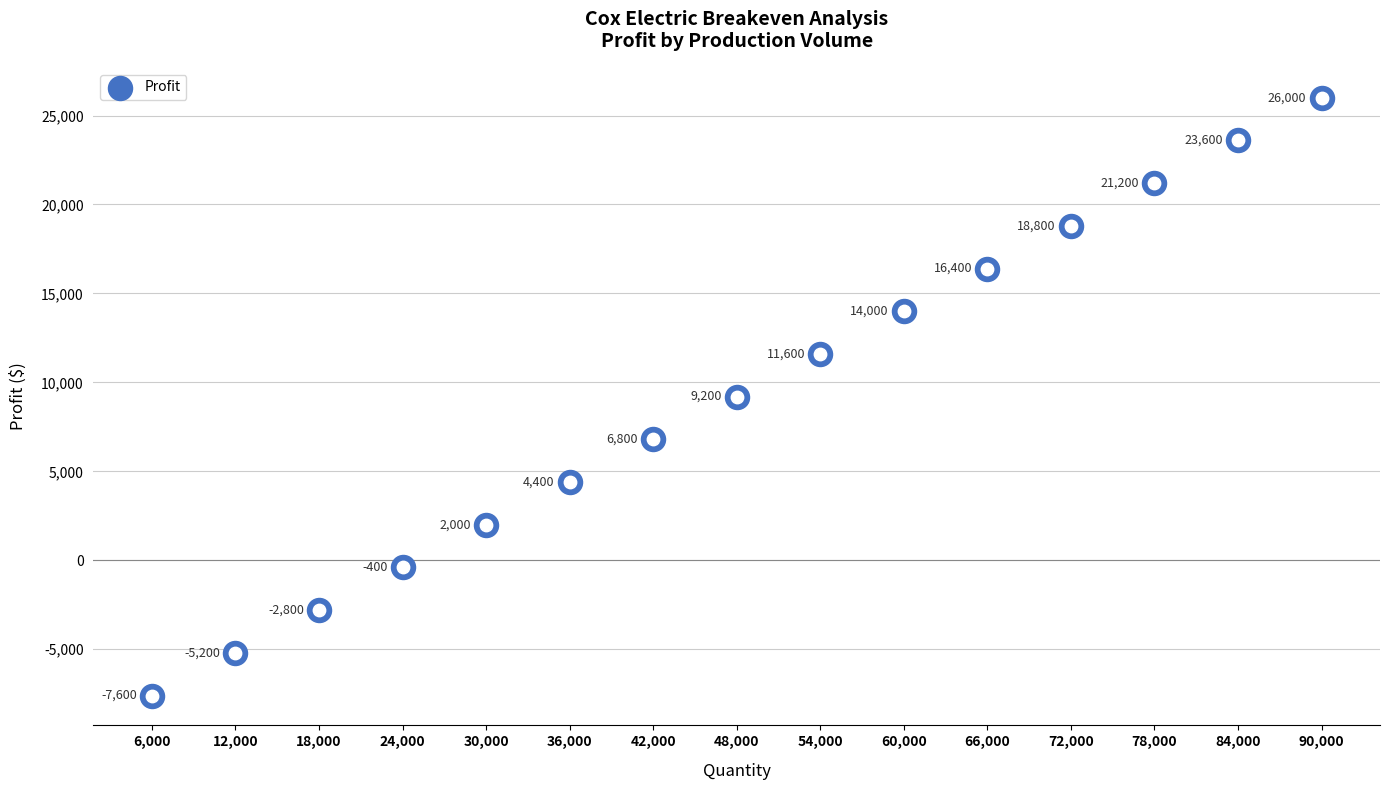

Between 24000 and 42000, which is larger?

42000